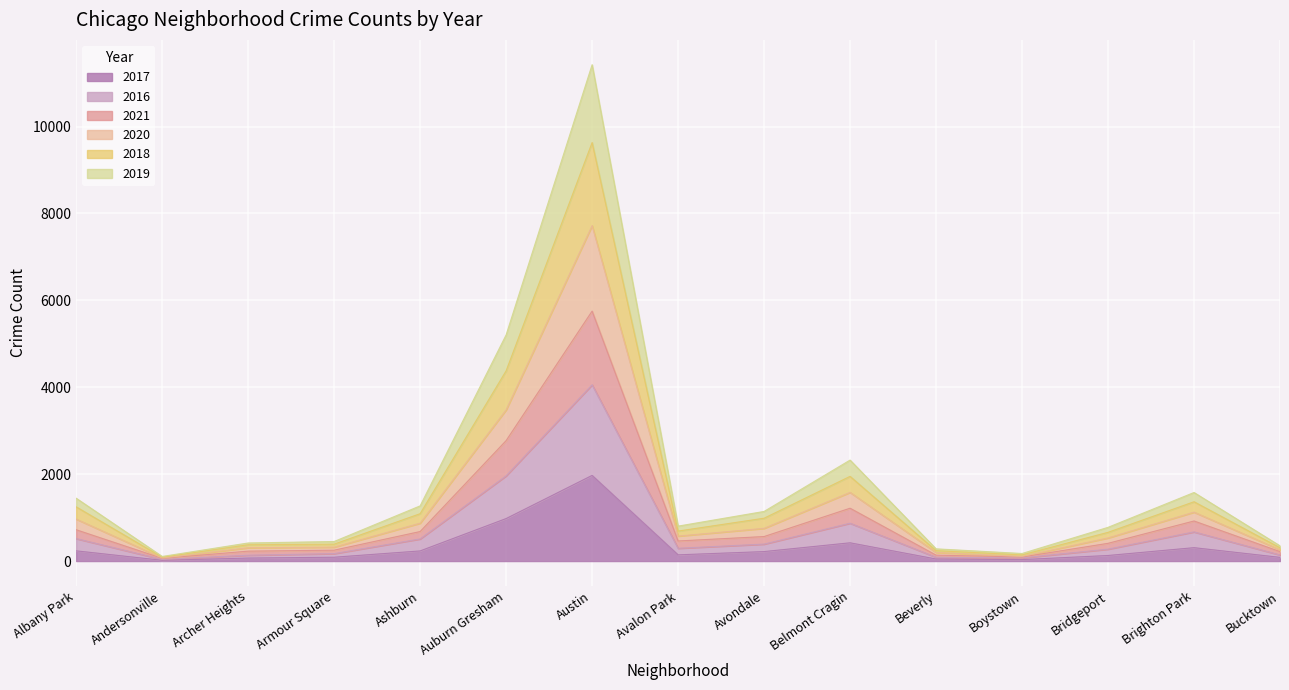

Which category has the highest value in the 2017 series?

Austin